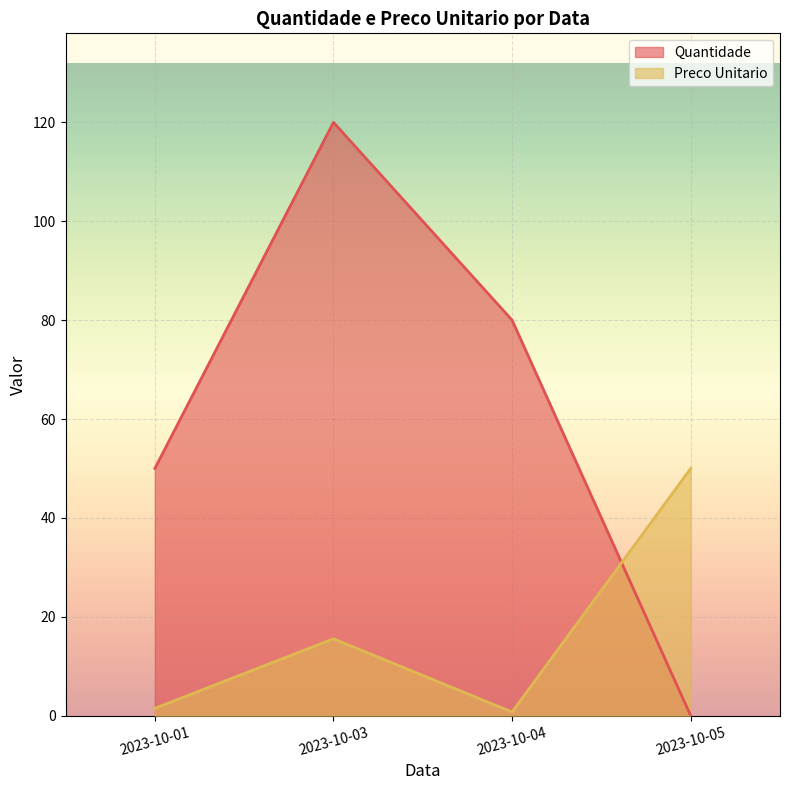

Reading left to right, transcribe all the data shown in this chart.

Quantidade: 2023-10-01=50.0	2023-10-03=120.0	2023-10-04=80.0	2023-10-05=0.0
Preco Unitario: 2023-10-01=1.5	2023-10-03=15.6	2023-10-04=0.8	2023-10-05=50.0